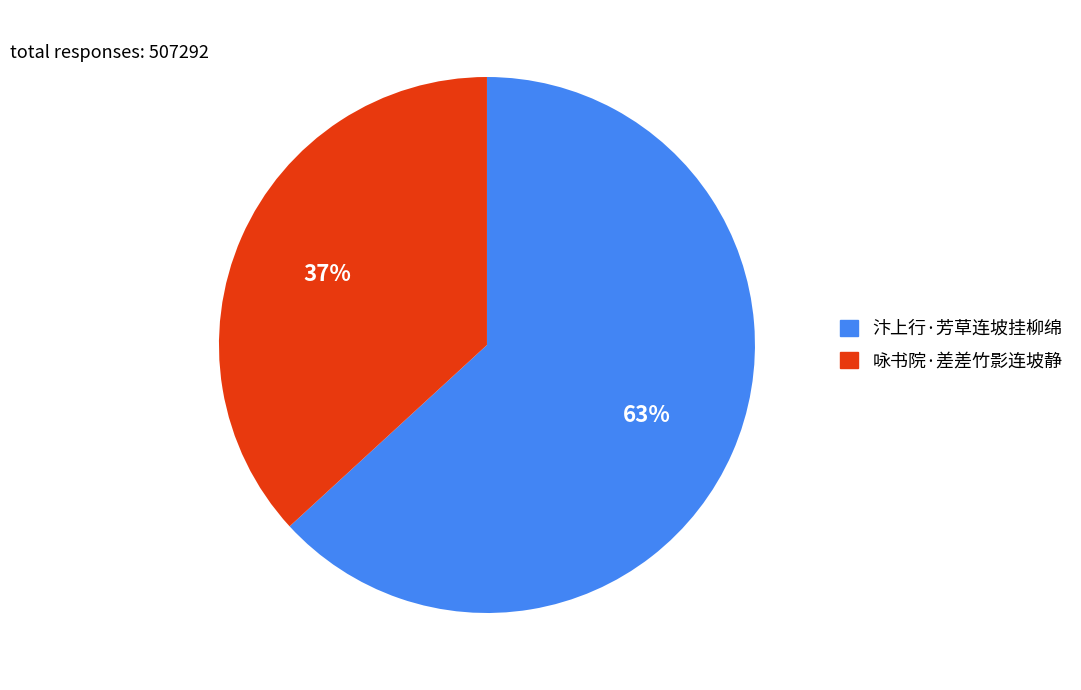

Is there a majority slice in this chart?

Yes